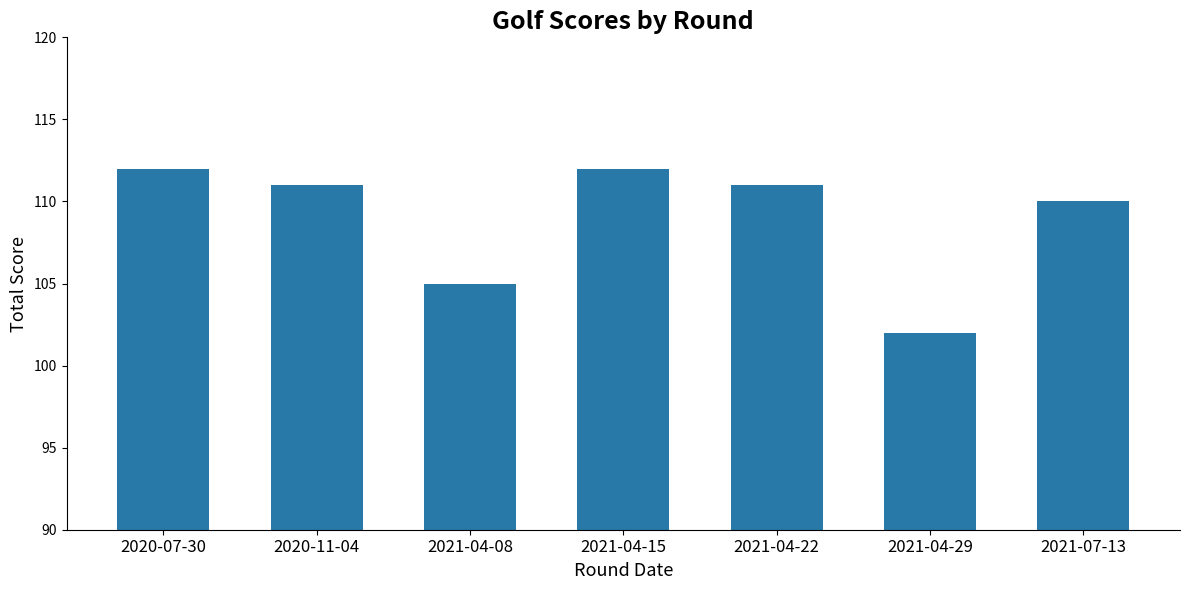

Which label corresponds to the smallest value in the chart?

2021-04-29